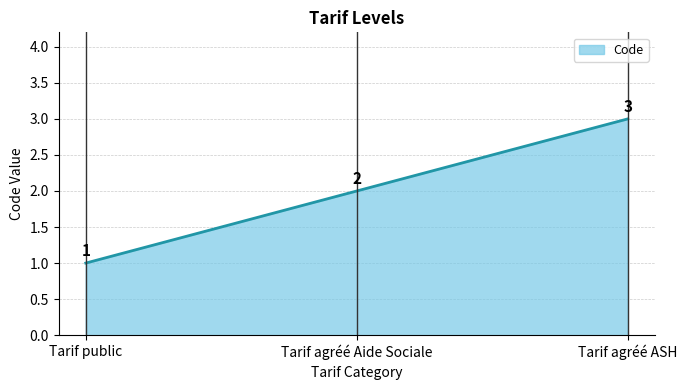

What is the difference between the maximum and minimum values?

2